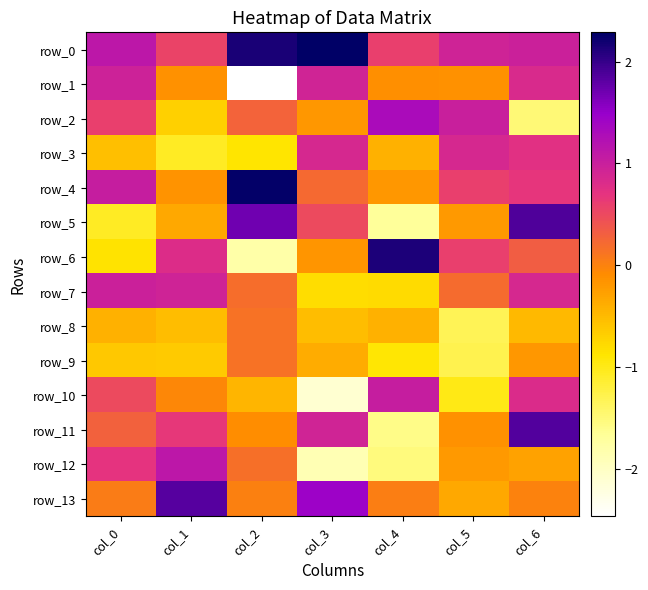

At which label does row_4 first exceed 0?

col_0